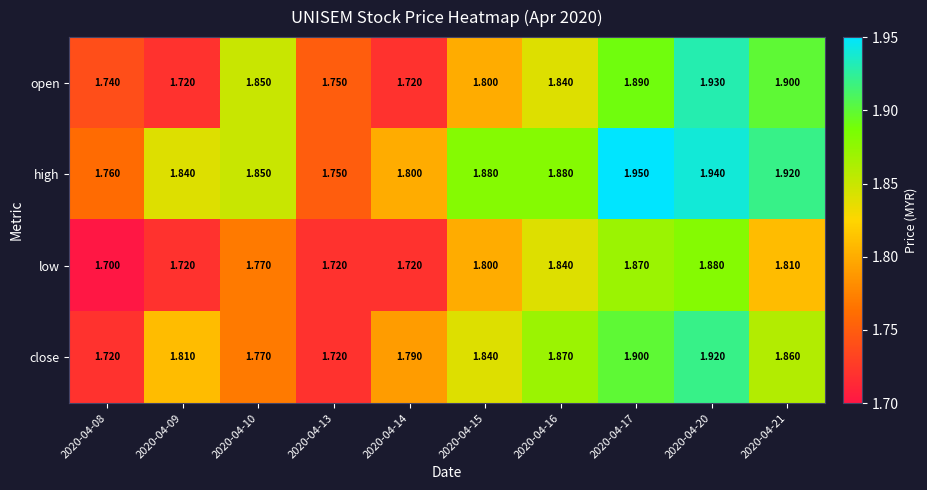

Rank the series by their maximum value, from lowest to highest.

low, close, open, high